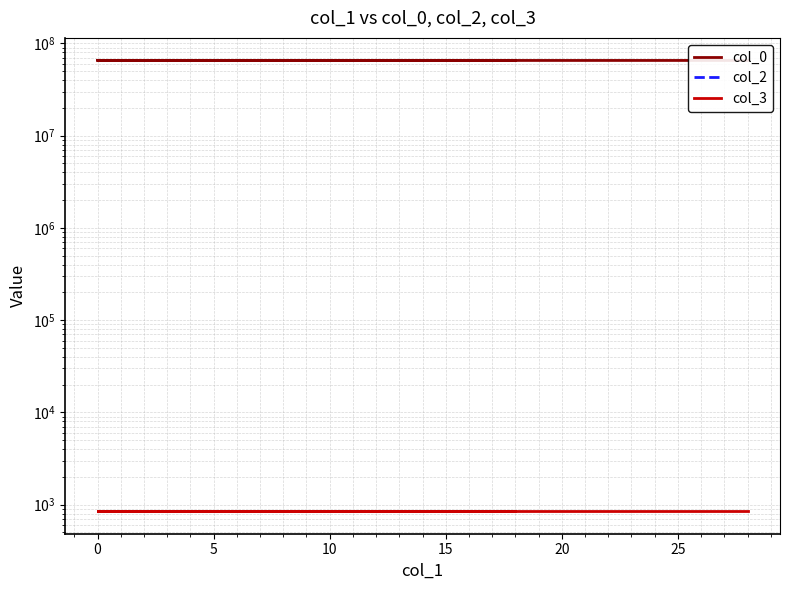

Reading left to right, extract all data points from this chart.

col_0: 65317133	65292432	65288311	65307195	65294046	65349556	65340851	65310655	65340857
col_2: 0	0	0	0	0	0	0	0	0
col_3: 851	851	851	851	851	851	851	851	851